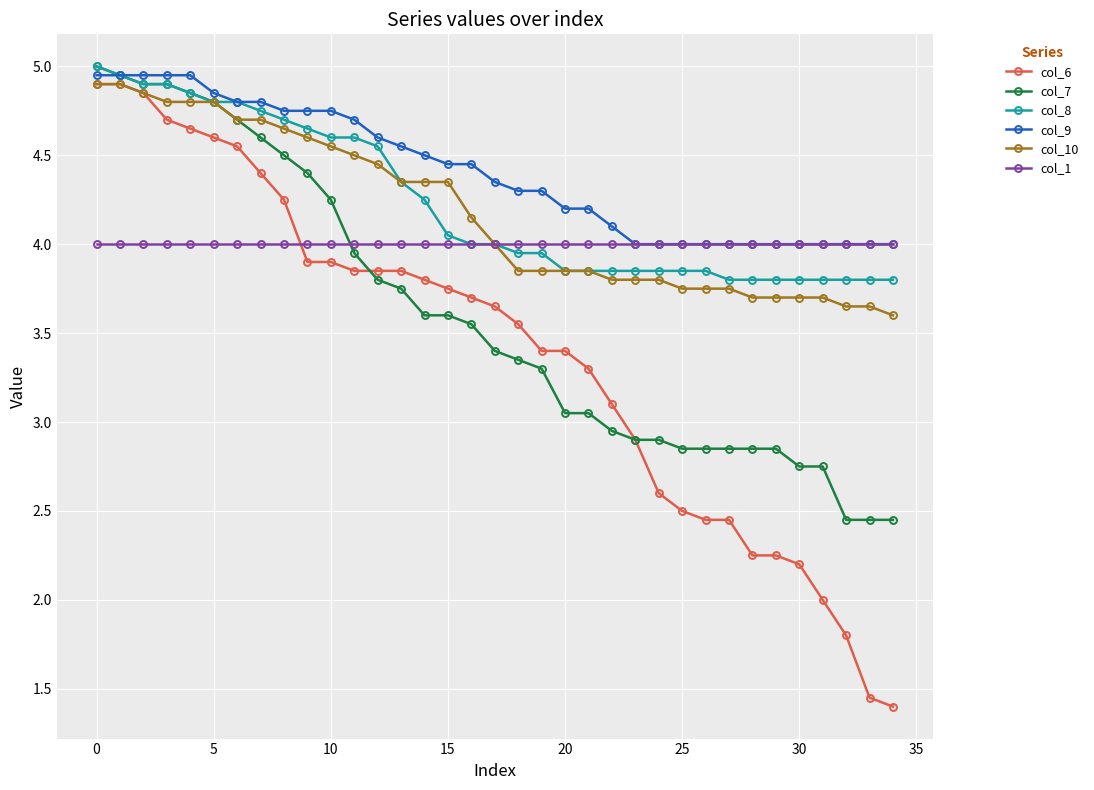

Which series has the largest total across all categories?

col_9